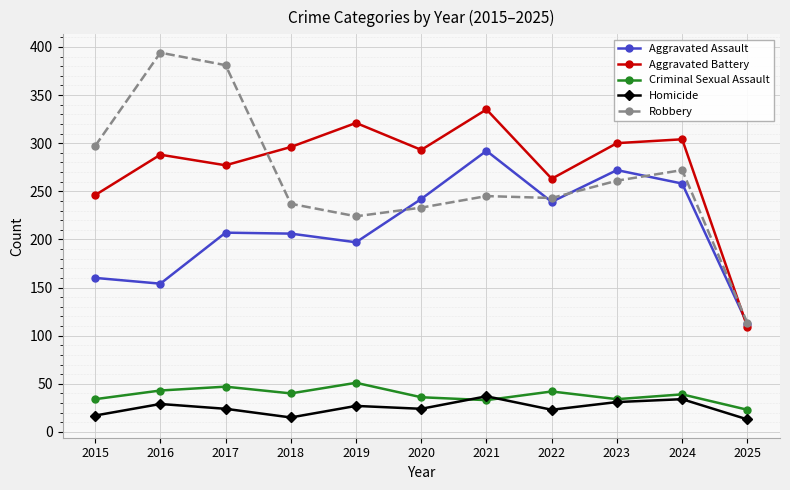

What are all the series names shown in the legend?

Aggravated Assault, Aggravated Battery, Criminal Sexual Assault, Homicide, Robbery